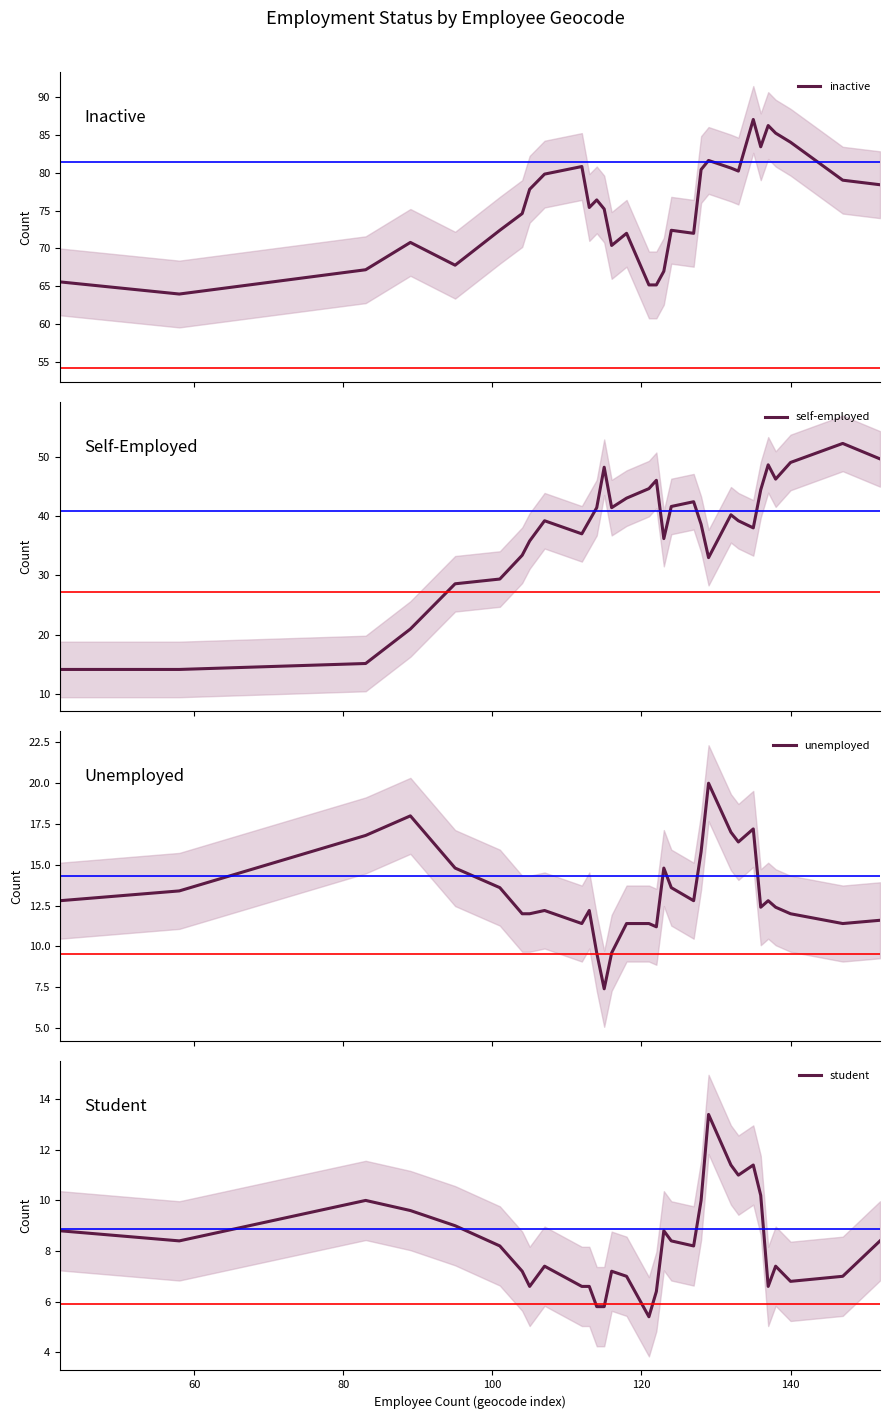

What is the highest value of the inactive series?

87.0